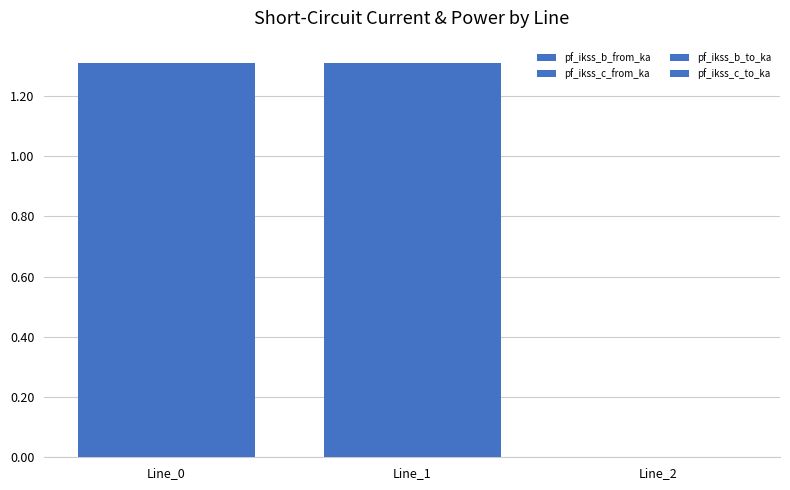

How many positive values does the pf_ikss_b_to_ka series have?

2